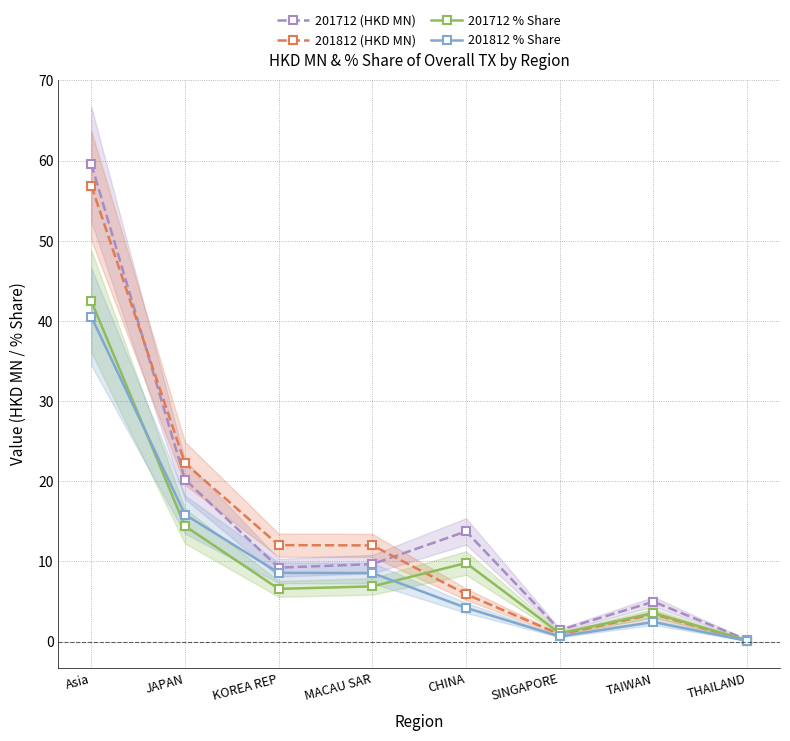

What is the difference between the 201812 (HKD MN) values at THAILAND and JAPAN?

22.1